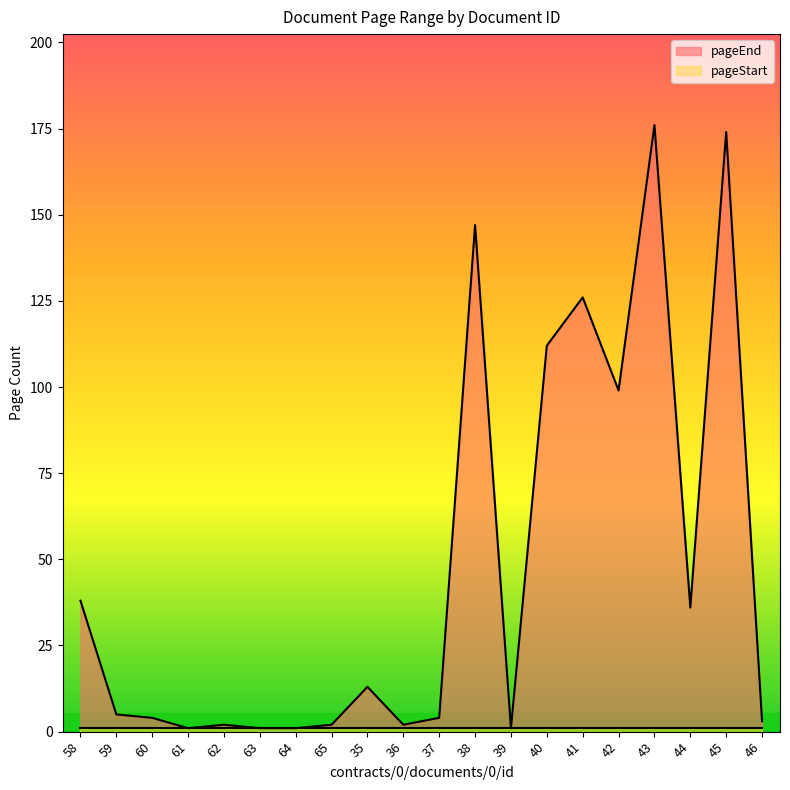

At which category does the data reach its first local peak?

62